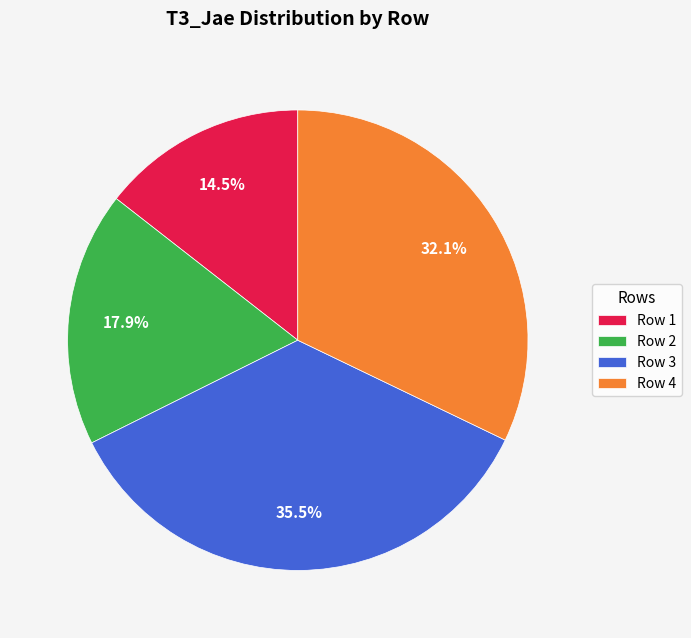

The Row 1 slice represents 7% of the pie. True or false?

False